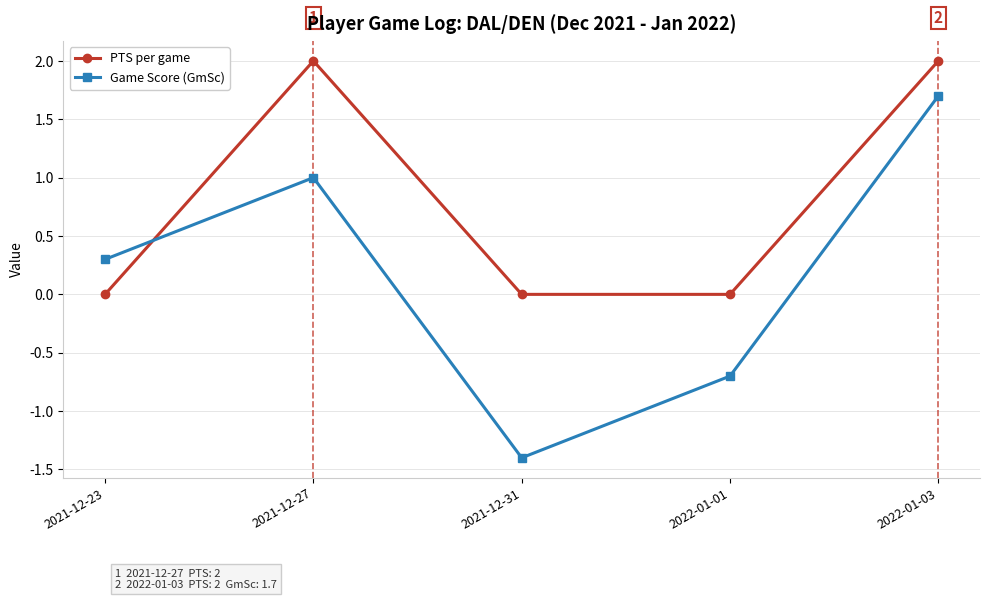

At which category does PTS per game reach its first local peak?

2021-12-27